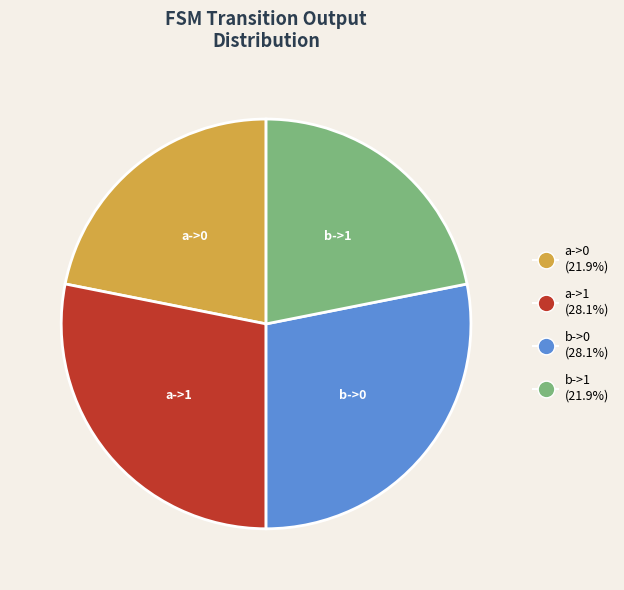

Is there a majority slice in this chart?

No